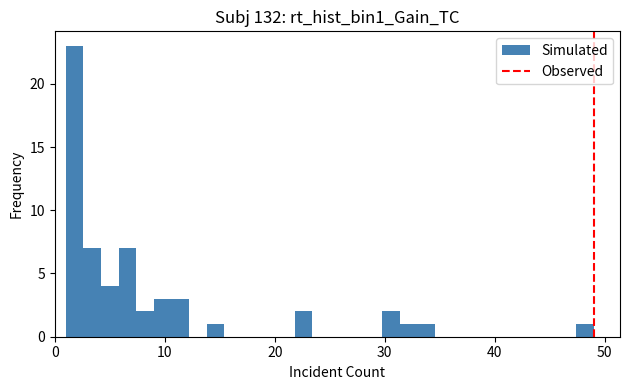

Read against the x-axis, roughly where is the centre of the tallest bar?

2